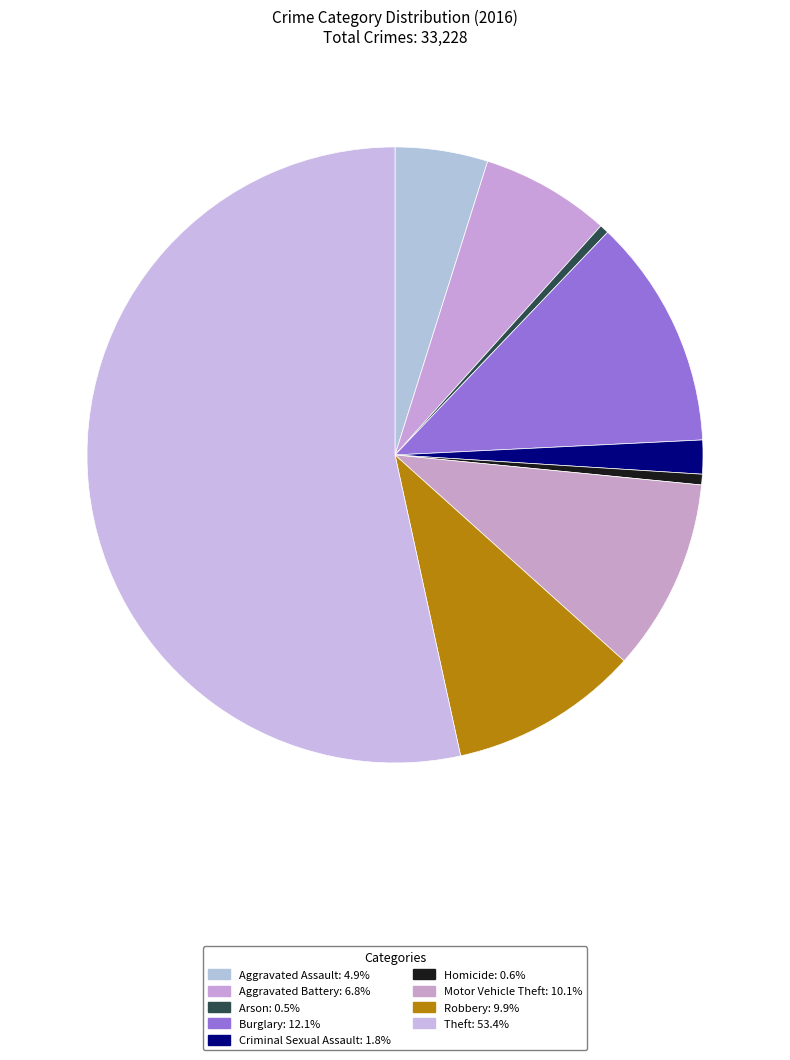

How many segments does this pie chart have?

9